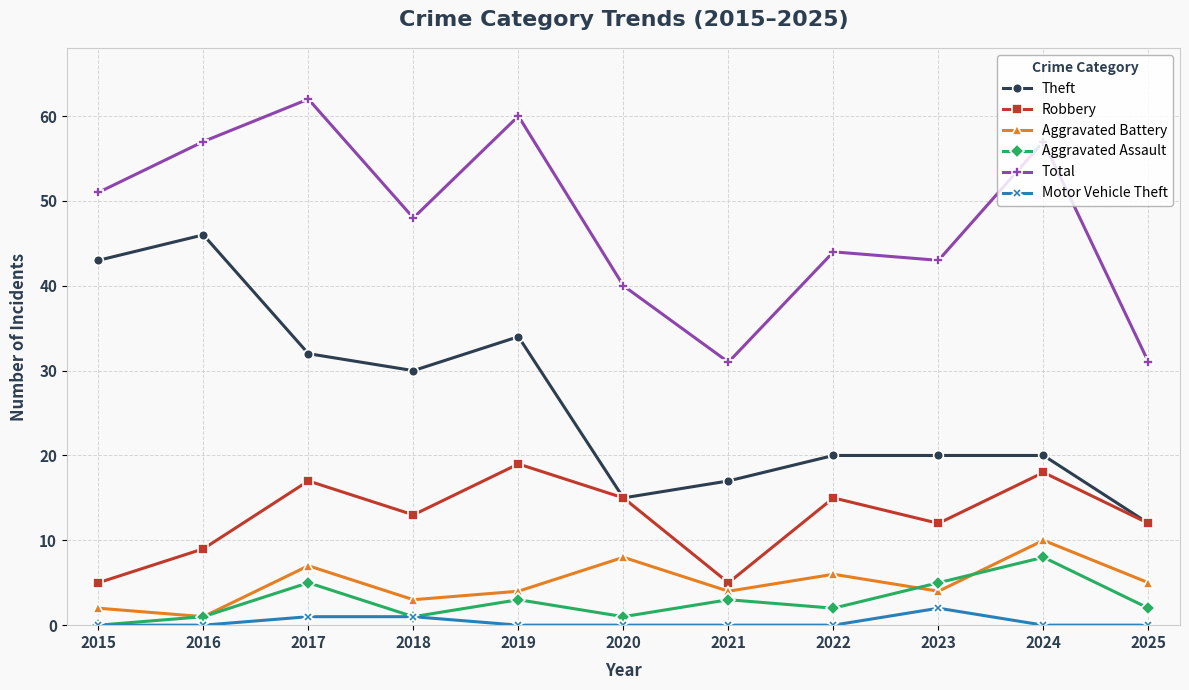

Is this an area chart (filled region under the line)?

No